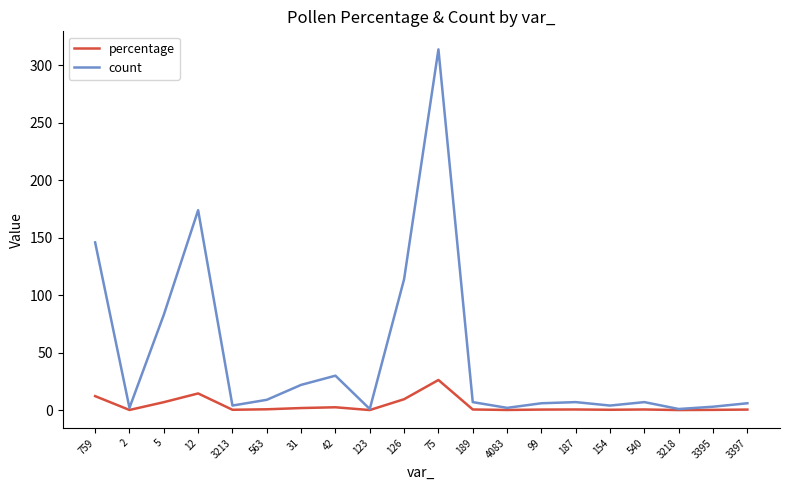

What value does the count series have at 189?

7.0